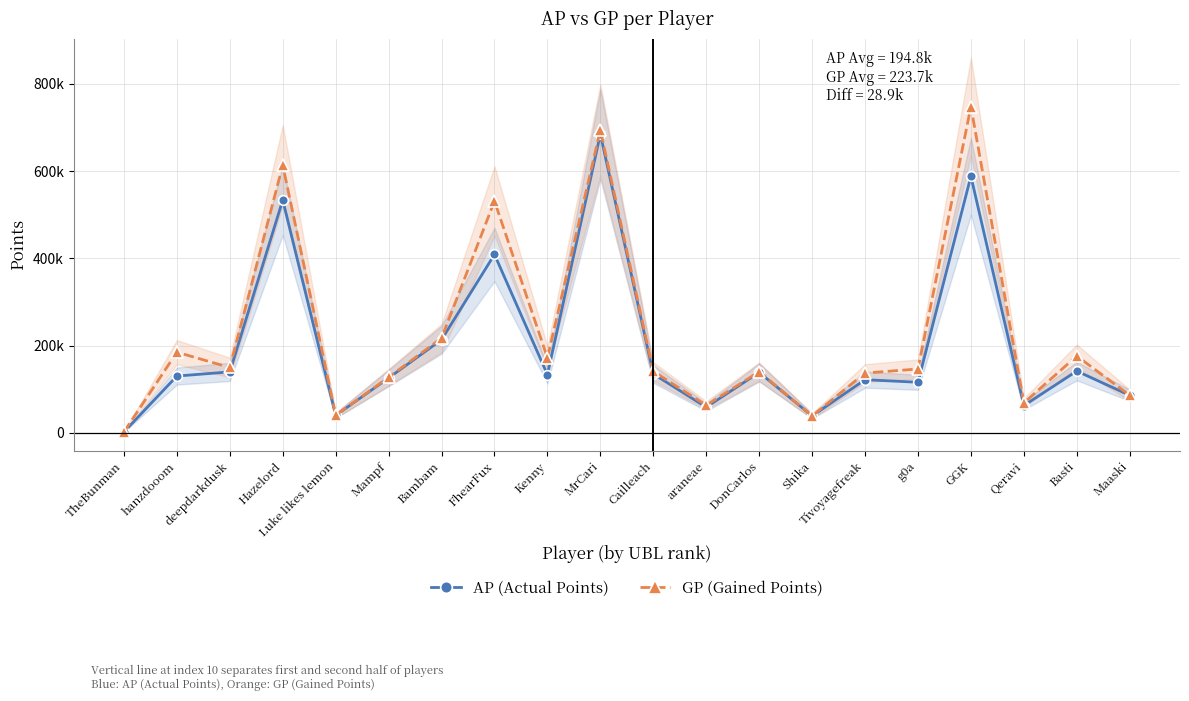

At how many categories does at least one series exceed 29821?

19